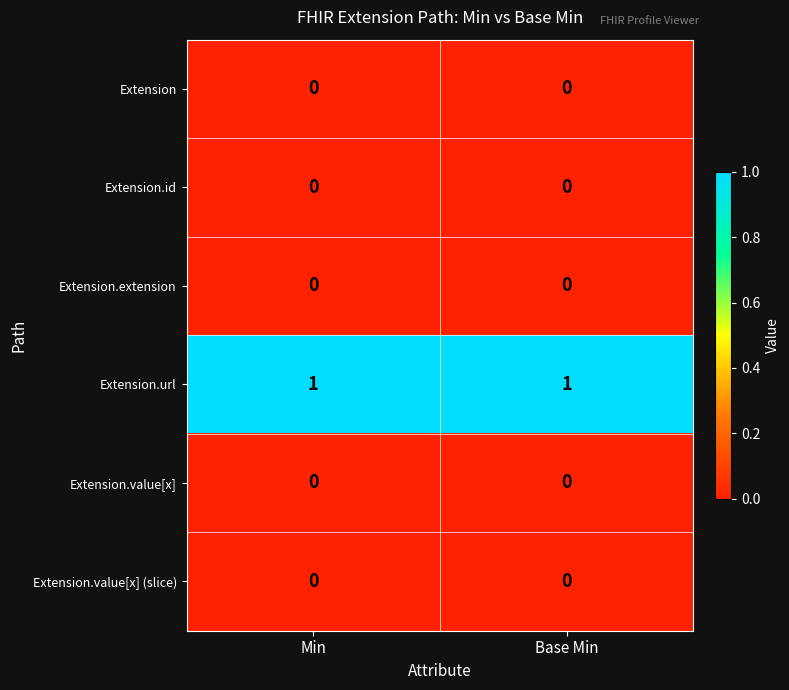

The value of Extension.id at Base Min is 0. True or false?

True